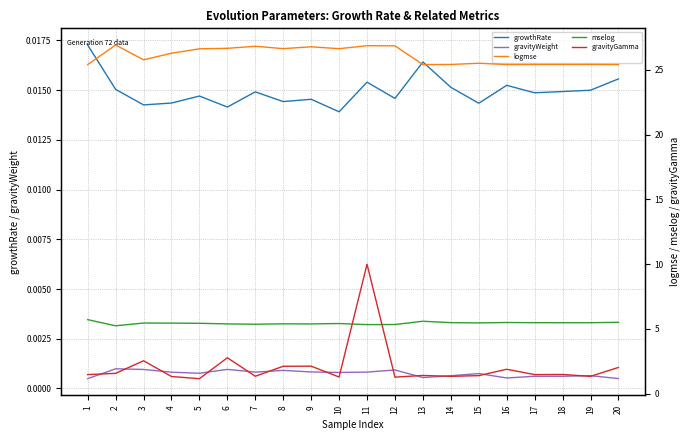

What are all the series names shown in the legend?

growthRate, gravityWeight, logmse, mselog, gravityGamma